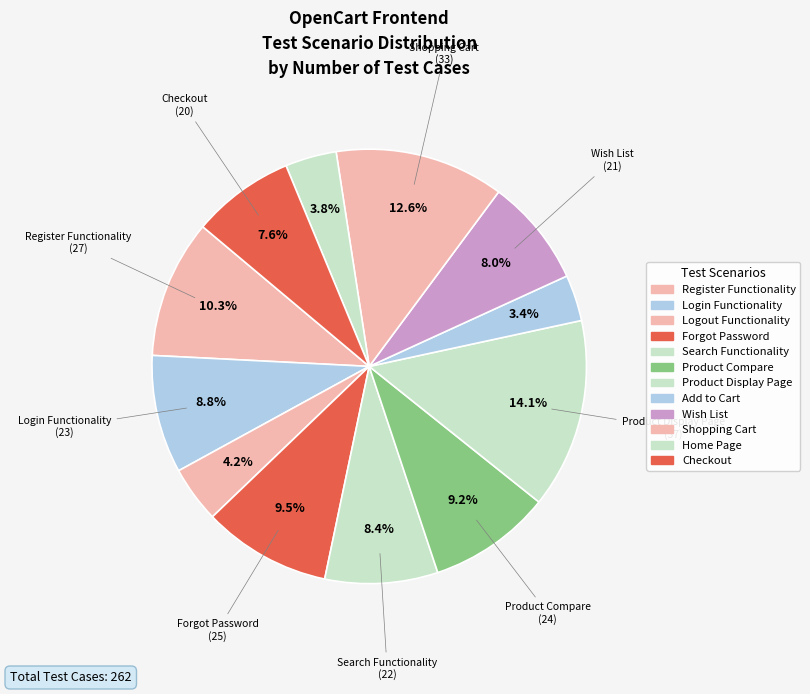

To the nearest percent, what is the difference between the largest and smallest slice percentages?

11%